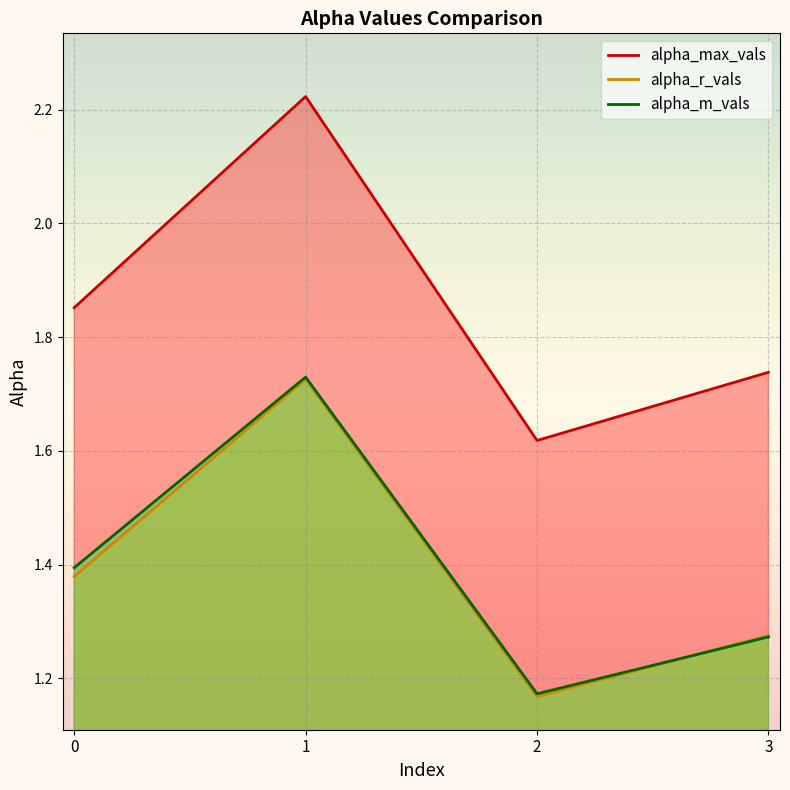

At how many categories does at least one series exceed 1?

4